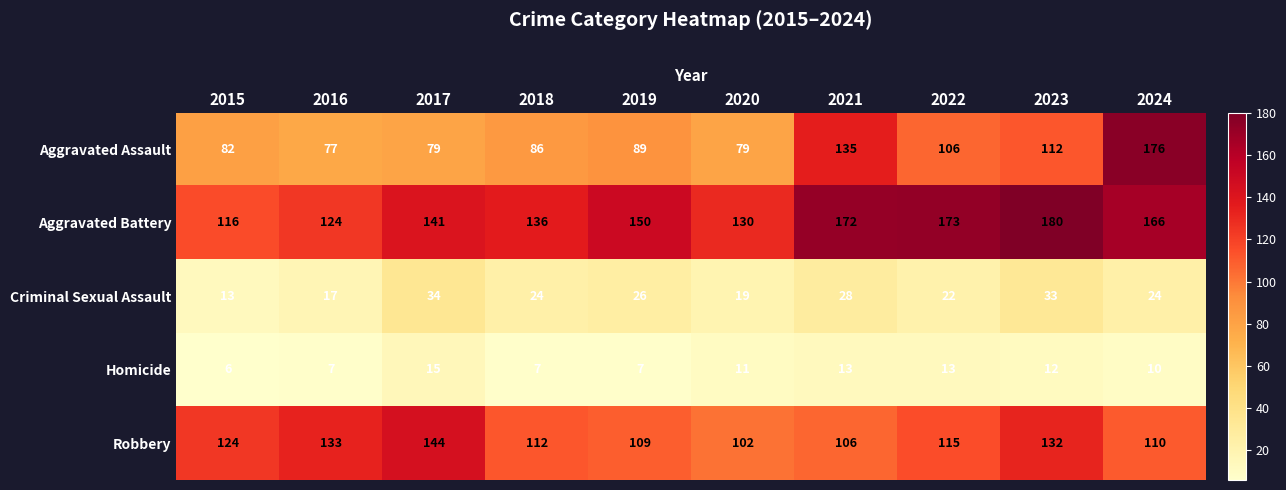

What is the smallest value displayed?

6